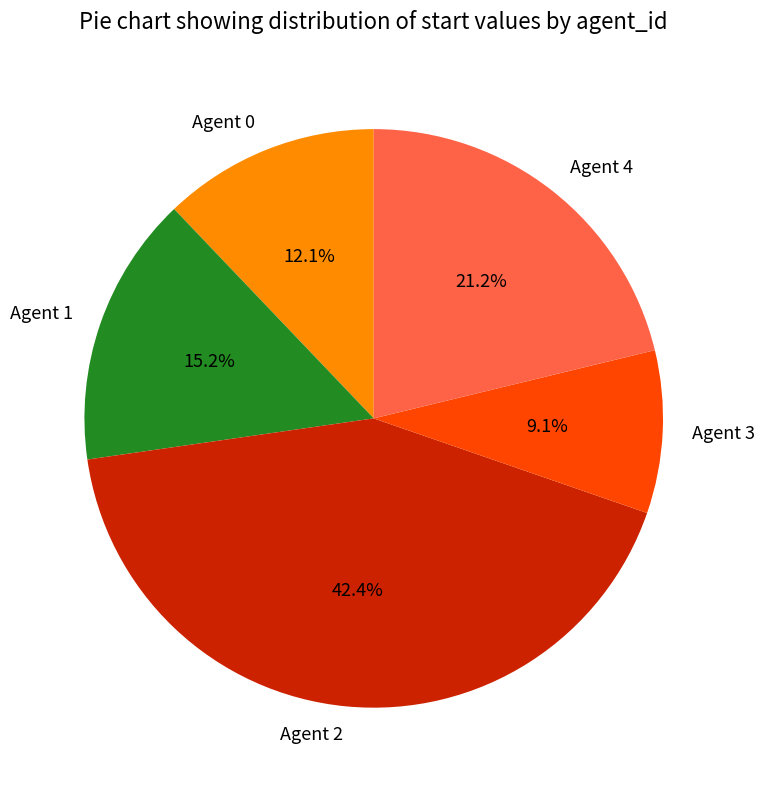

Rank the categories by value from highest to lowest.

Agent 2, Agent 4, Agent 1, Agent 0, Agent 3